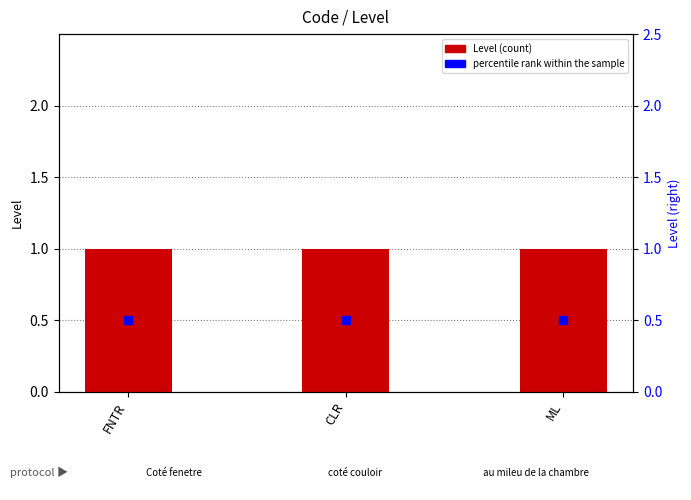

What is the total value across all series at FNTR?

1.5